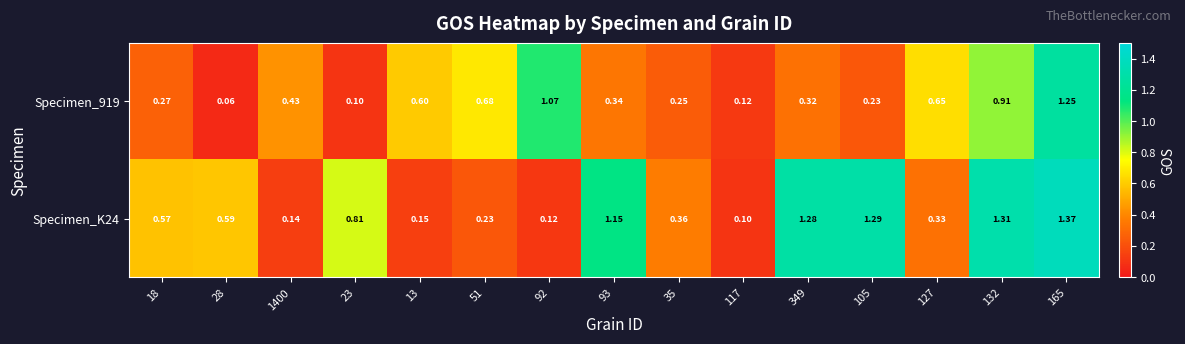

Is the value of Specimen_919 at 349 greater than the value of Specimen_K24 at 1400?

Yes